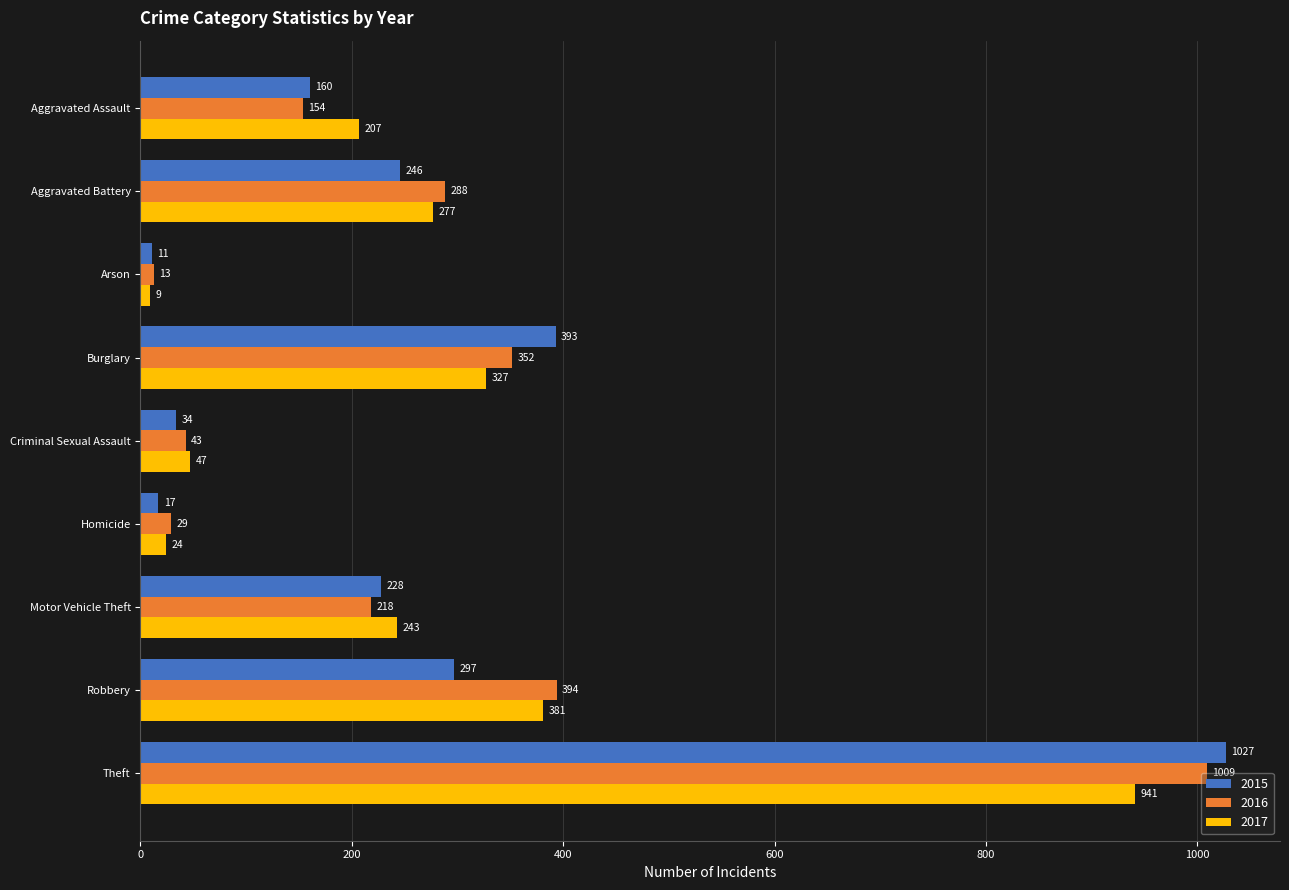

What is the difference between the highest and lowest values at Homicide?

12